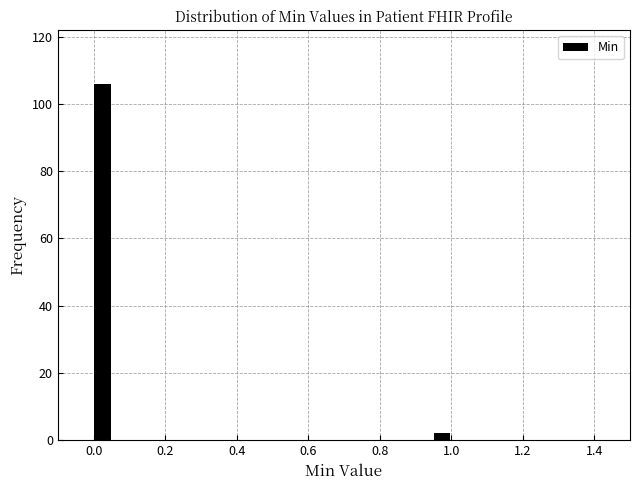

Around what value on the x-axis is the tallest bar? Give the approximate position of its centre, as read against the axis.

0.02